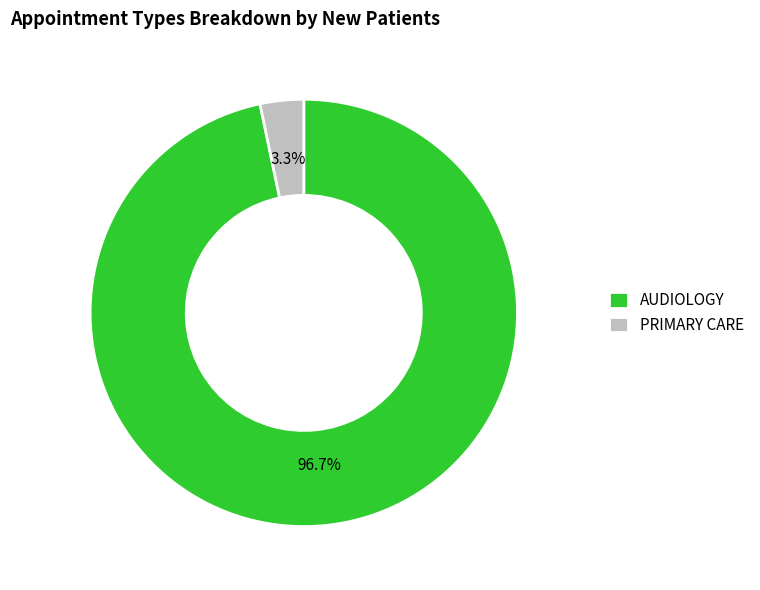

What is the majority slice?

AUDIOLOGY